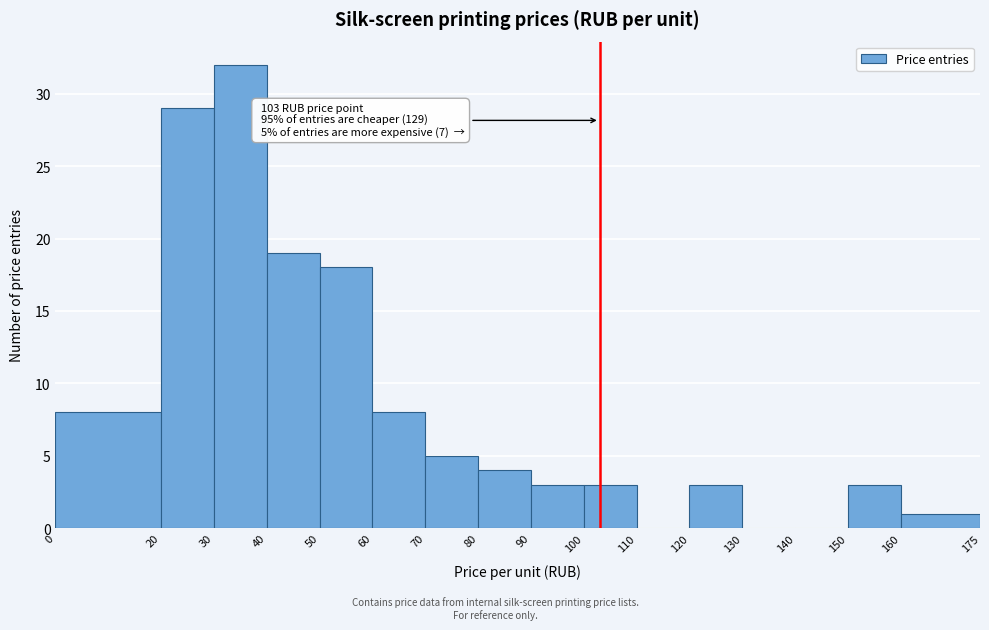

Which range on the x-axis has the tallest bar?

30 to 40